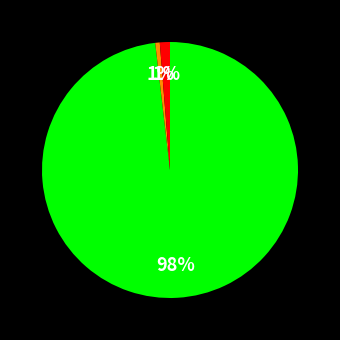

How many segments does this pie chart have?

3